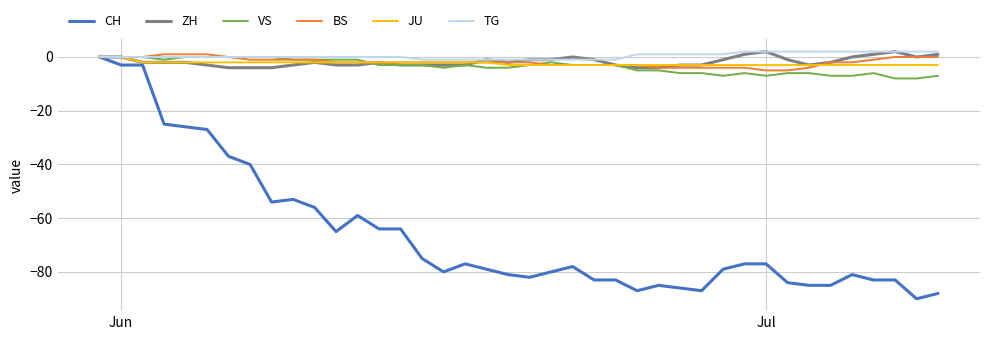

What is the lowest value of the CH series?

-90